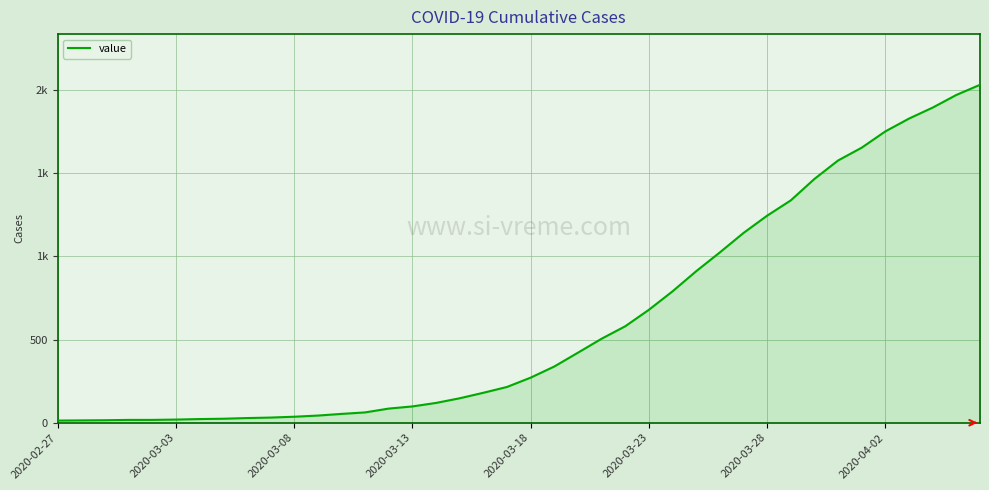

Is this an area chart (filled region under the line)?

Yes